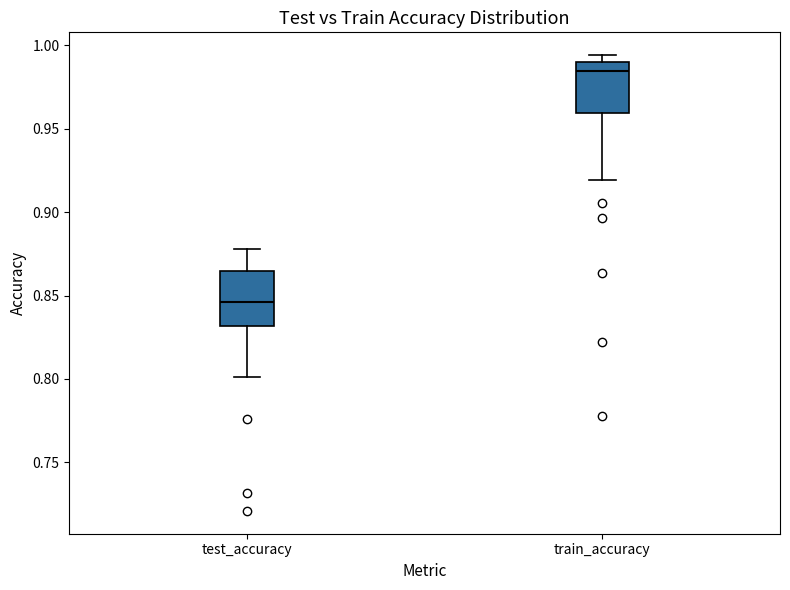

Reading left to right, transcribe this box plot: for each box, give where its median line is, the range the box spans, and where its two whiskers end, as read against the y-axis. The values are not printed on the chart, so give them approximately, as read against the axis.

test_accuracy: median 0.845, box 0.830 to 0.865, whiskers 0.800 to 0.880
train_accuracy: median 0.985, box 0.960 to 0.990, whiskers 0.920 to 0.995